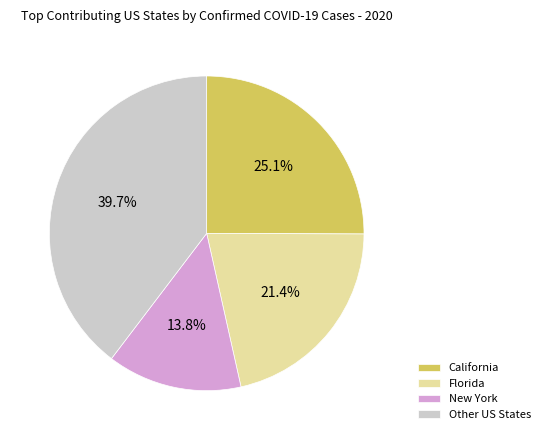

How many segments does this pie chart have?

4